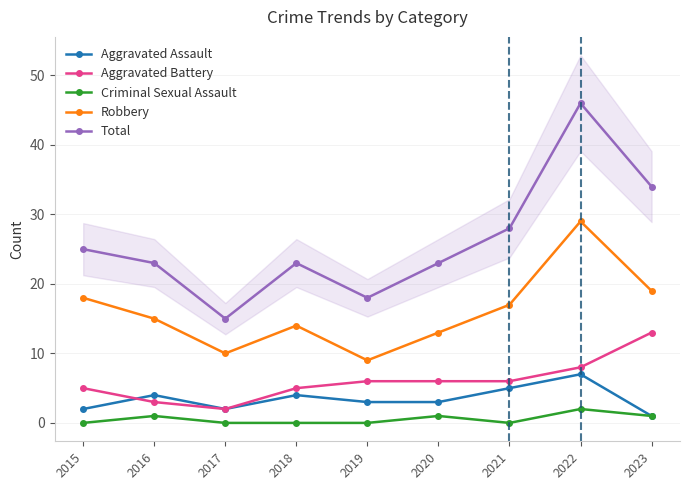

True or false: Total and Robbery intersect in this chart.

False